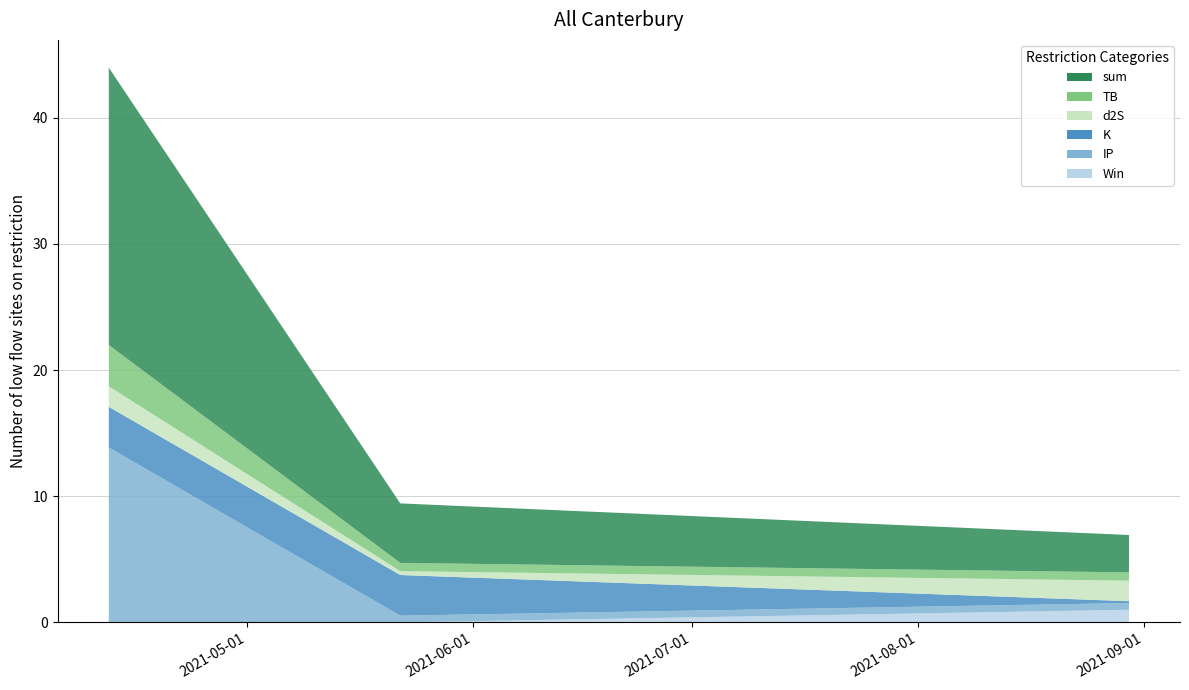

Reading left to right, extract all data points from this chart.

TB: 2021-04-12=3.3	2021-05-22=0.7	2021-08-30=0.7
d2S: 2021-04-12=1.6	2021-05-22=0.3	2021-08-30=1.6
K: 2021-04-12=3.2	2021-05-22=3.2	2021-08-30=0.1
IP: 2021-04-12=13.9	2021-05-22=0.5	2021-08-30=0.5
Win: 2021-04-12=0.0	2021-05-22=0.0	2021-08-30=1.0
sum: 2021-04-12=22.0	2021-05-22=4.7	2021-08-30=3.0